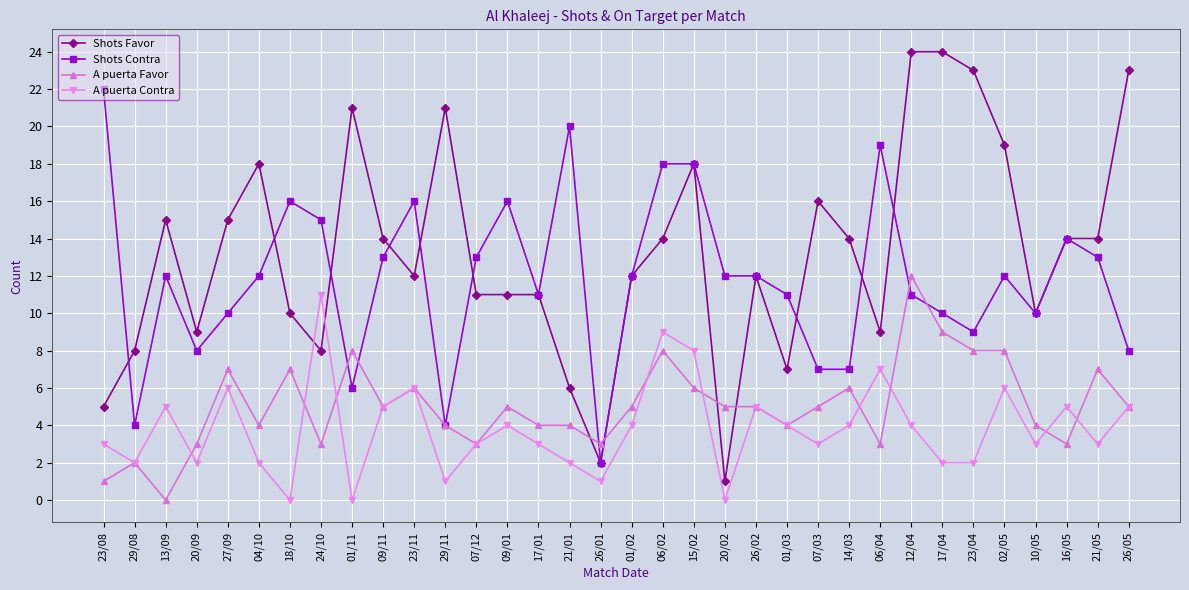

Where does the A puerta Favor series first go above 5?

27/09